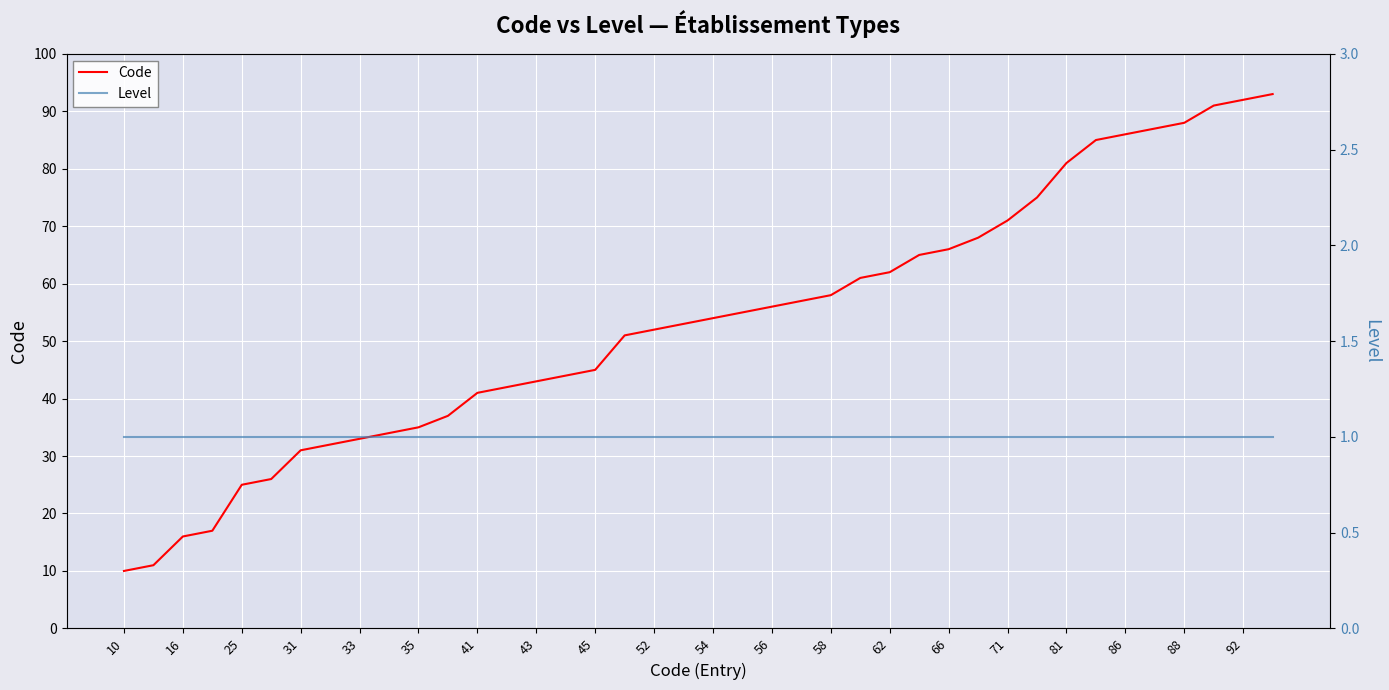

Count the number of categories in the chart.

40